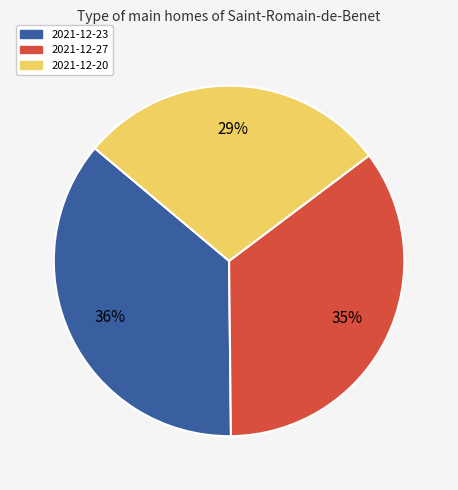

Is it true that 2021-12-23 is 36% of the pie?

True